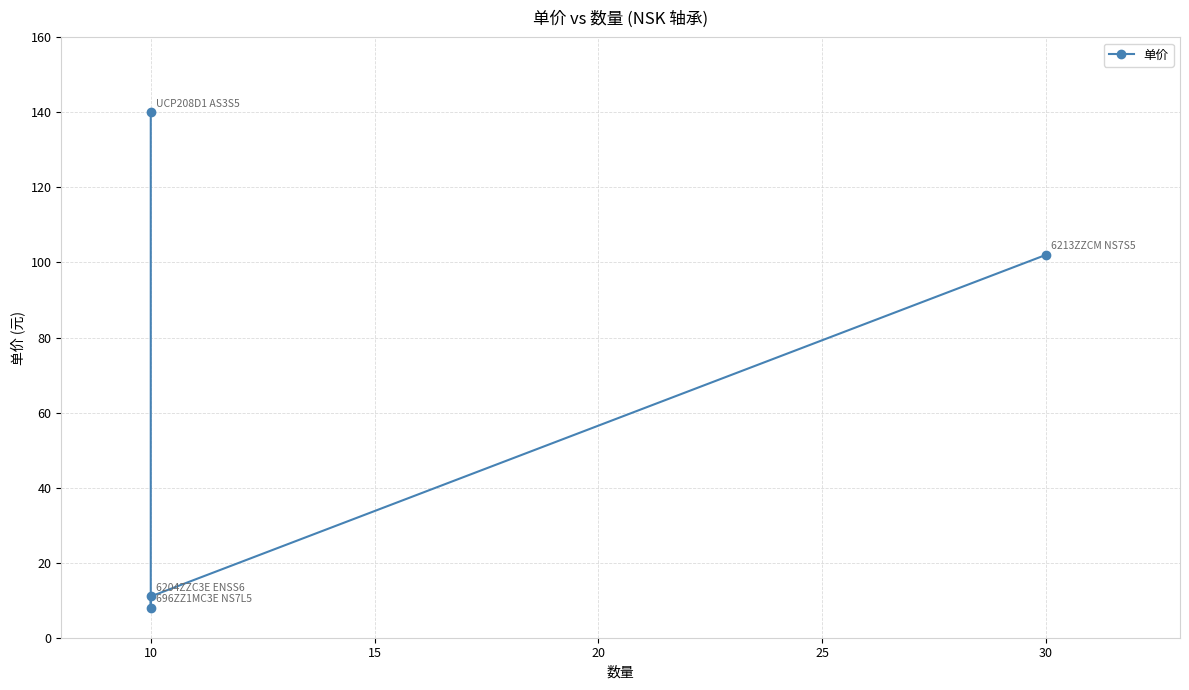

At which category does the chart reach its minimum across all series?

10